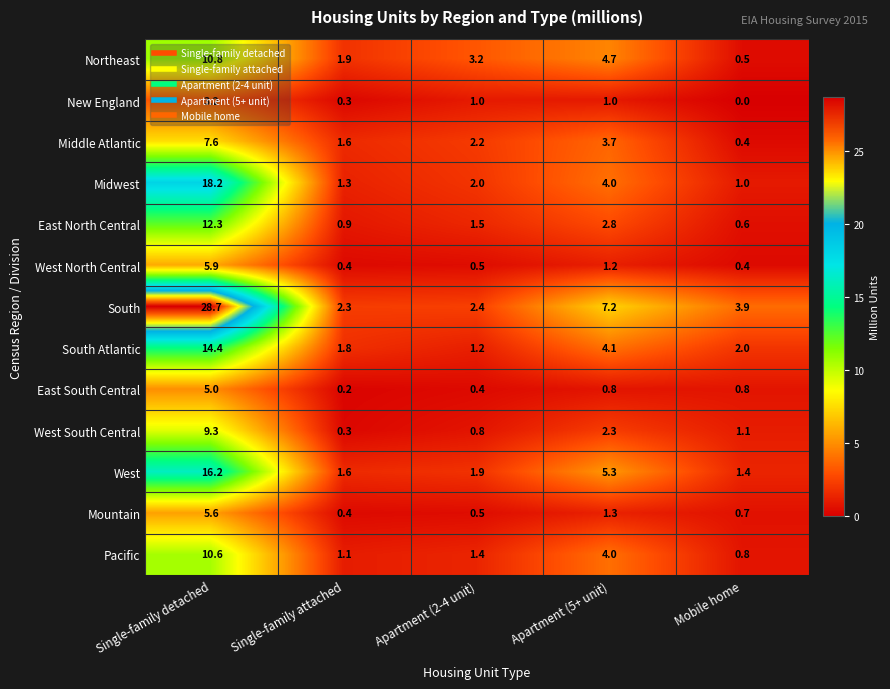

Which series has the largest total across all categories?

South